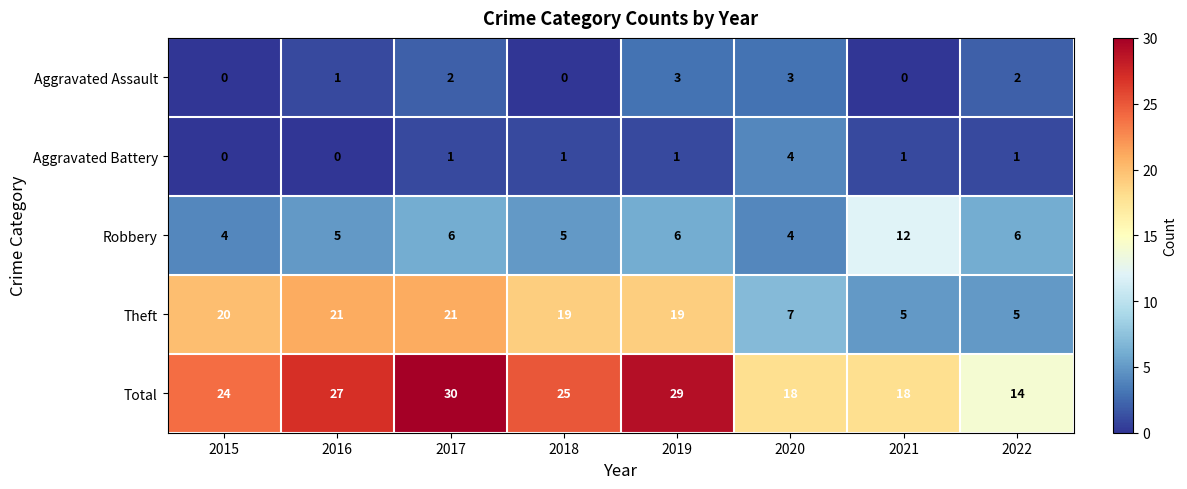

What value does the Robbery series have at 2017?

6